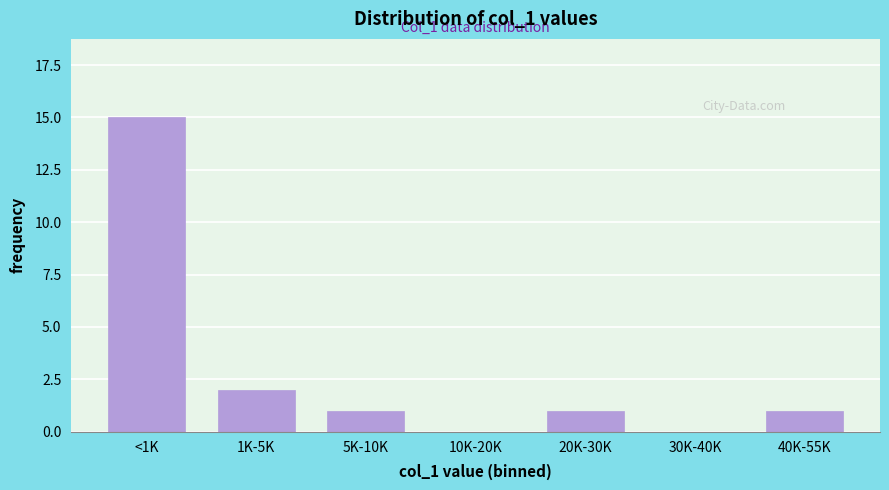

Reading left to right, what are all the values shown in this chart?

<1K=15	1K-5K=2	5K-10K=1	10K-20K=0	20K-30K=1	30K-40K=0	40K-55K=1